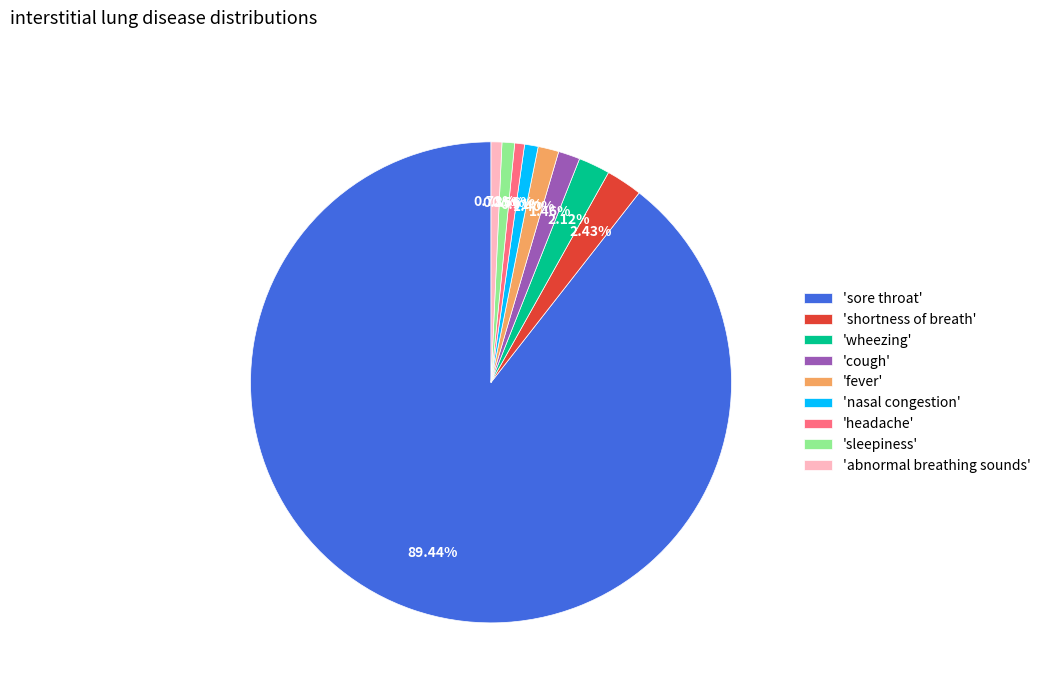

Which has a higher value, 'abnormal breathing sounds' or 'sore throat'?

'sore throat'